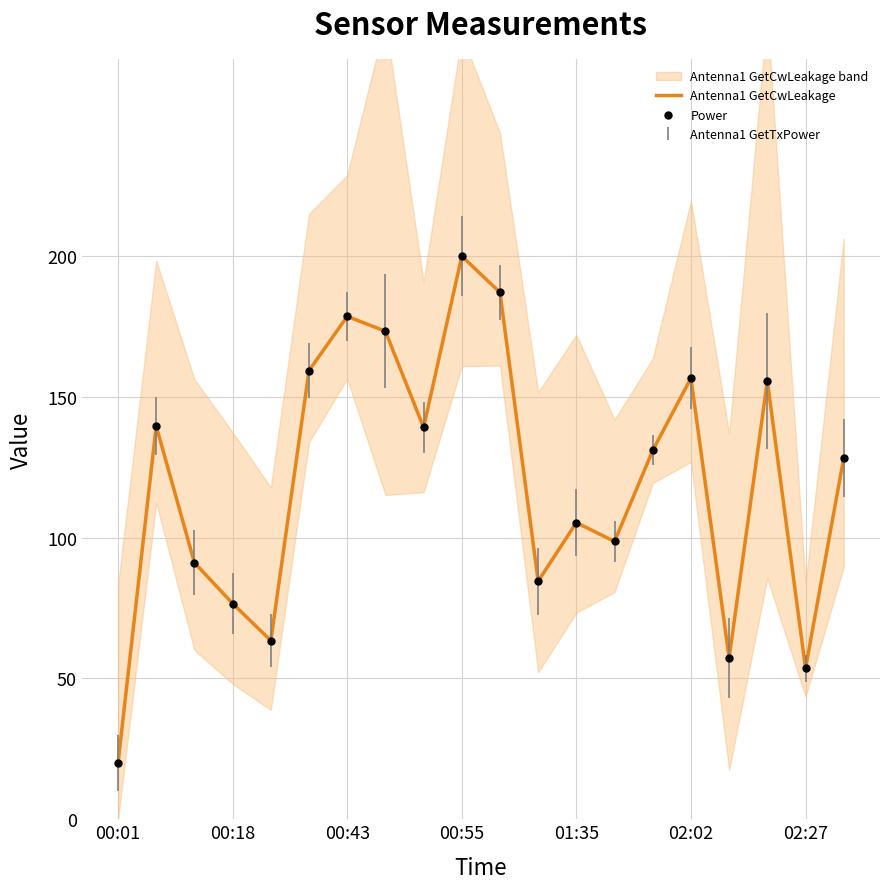

At how many categories does at least one series exceed 67?

16